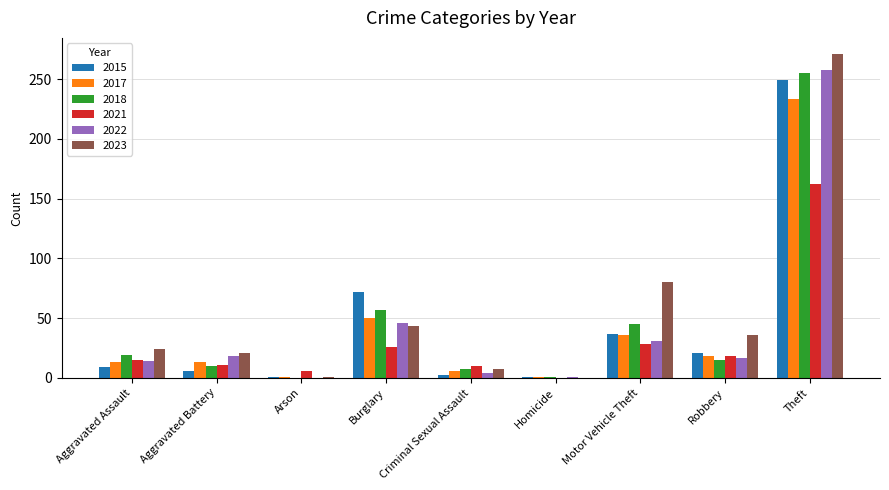

What are all the series names shown in the legend?

2015, 2017, 2018, 2021, 2022, 2023